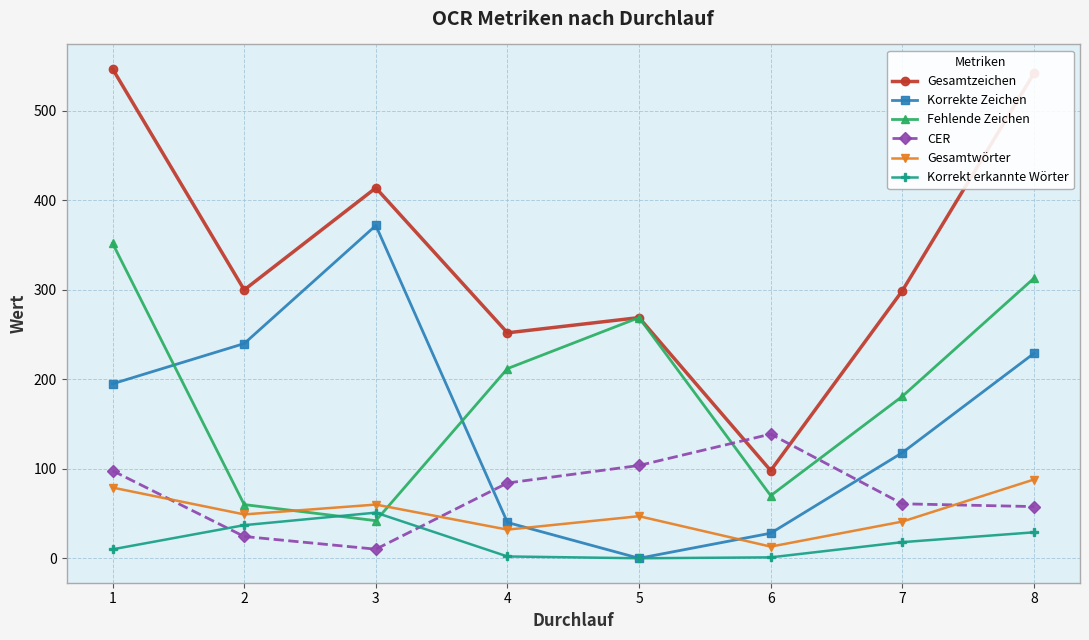

What is the sum of the Korrekte Zeichen values at 1 and 4?

235.0